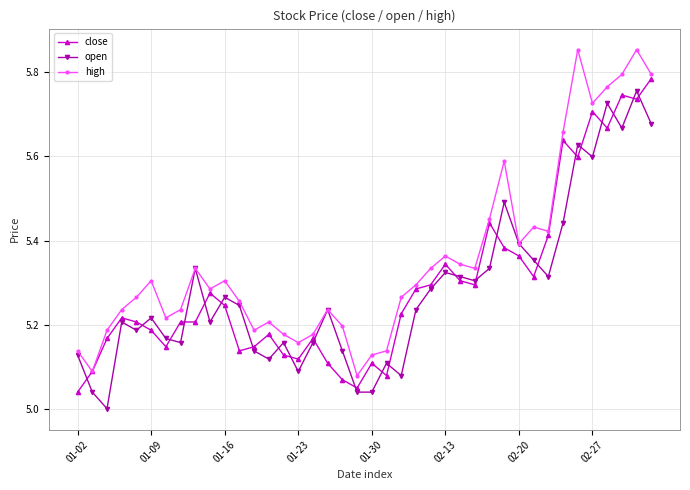

Which series has the widest spread of values?

high